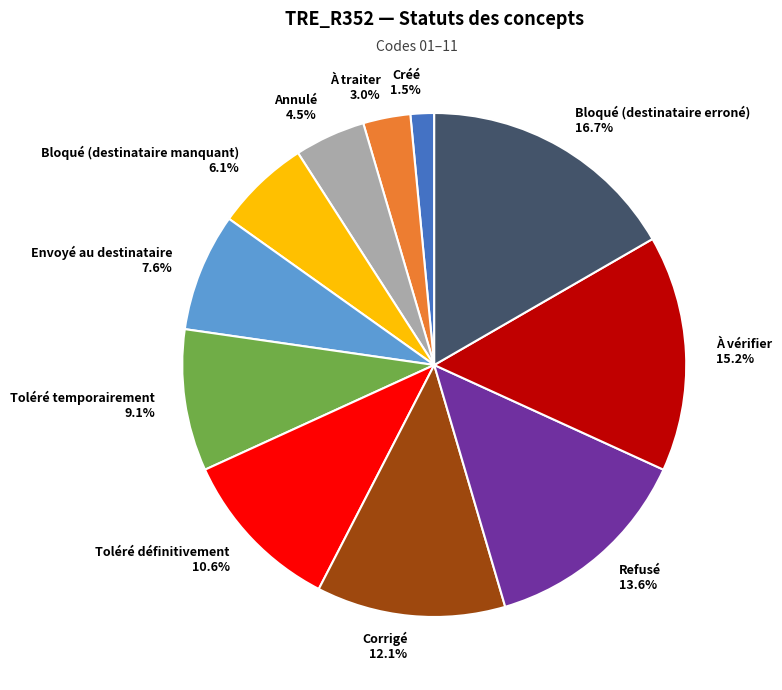

What is the ratio of the value at Toléré temporairement to the value at Bloqué (destinataire erroné)?

0.5